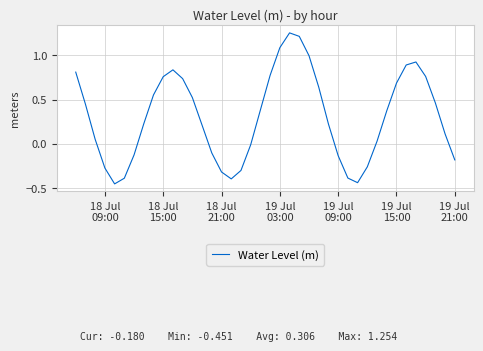

What is the difference between the maximum and minimum values?

1.7